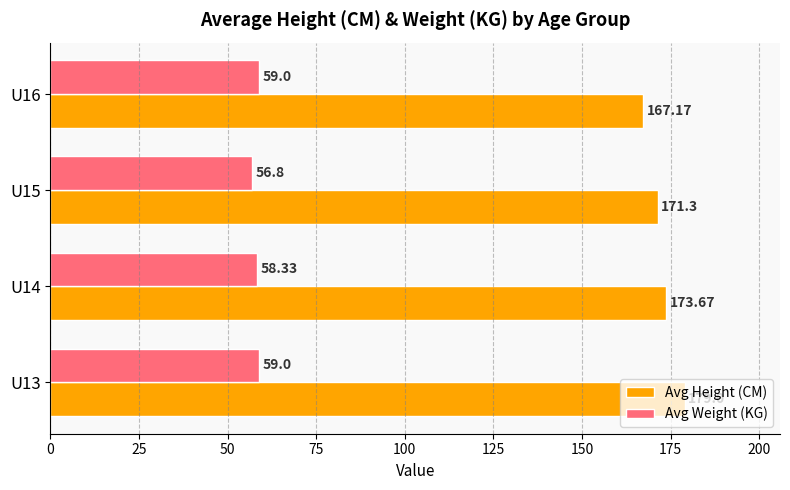

What is the spread (max minus min) of values at U16?

108.2